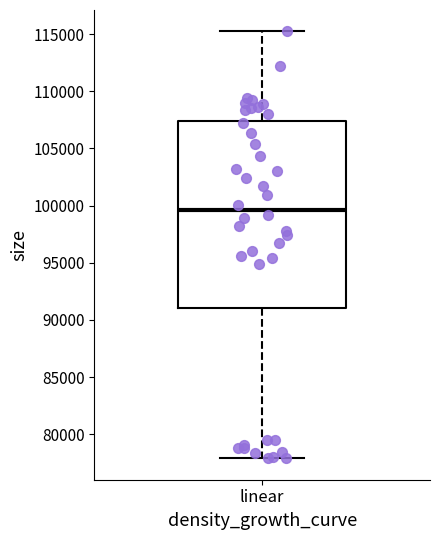

Read this box plot against the y-axis: the position of the median line, the range covered by the box, and the ends of both whiskers. The values are not printed on the chart, so give them approximately, as read against the axis.

median 99500, box 91000 to 107500, whiskers 78000 to 115000